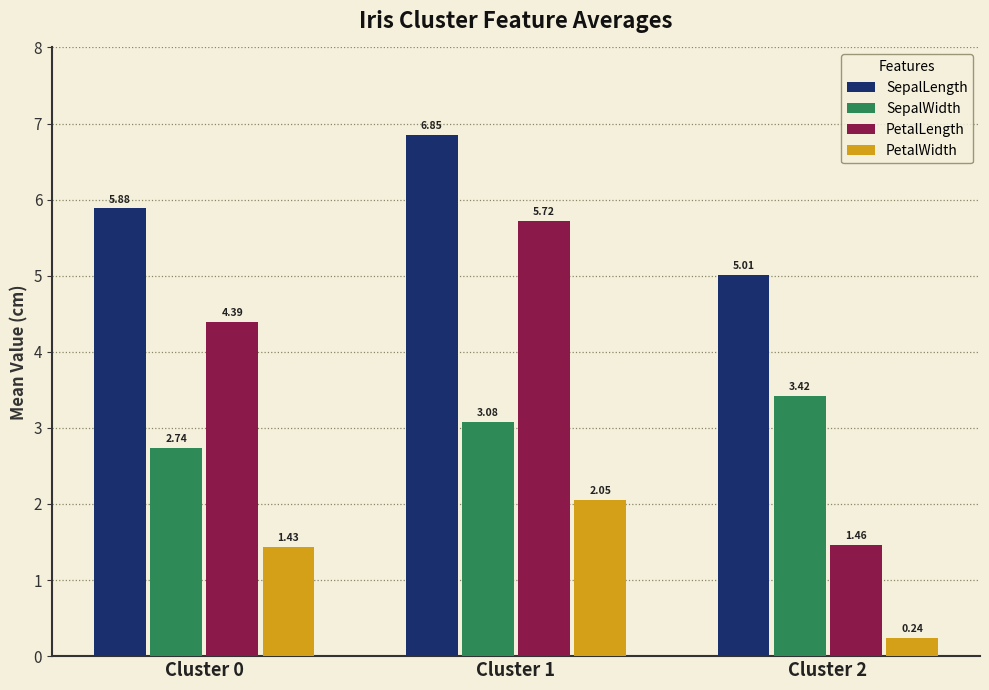

Which category has the highest value in the SepalWidth series?

Cluster 2